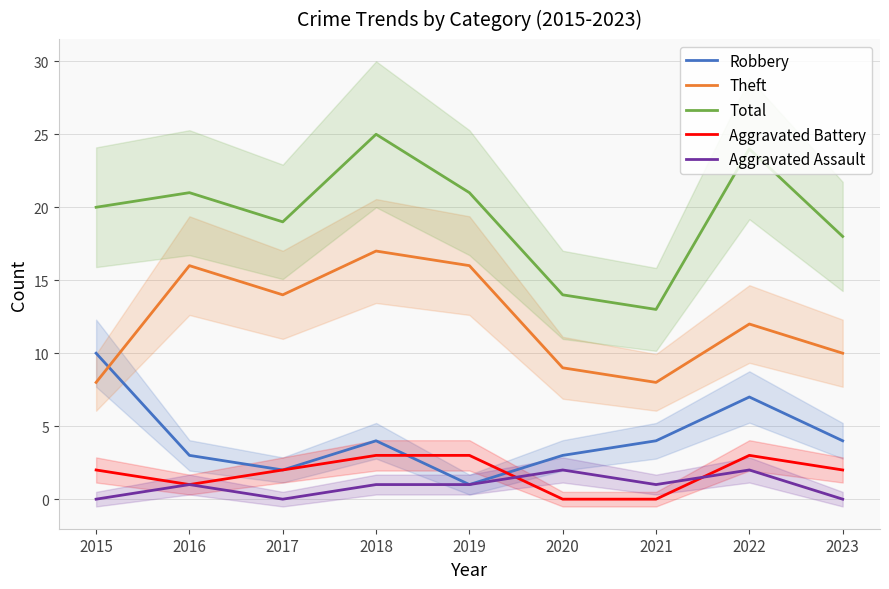

How many values in the Aggravated Battery series exceed 2?

3